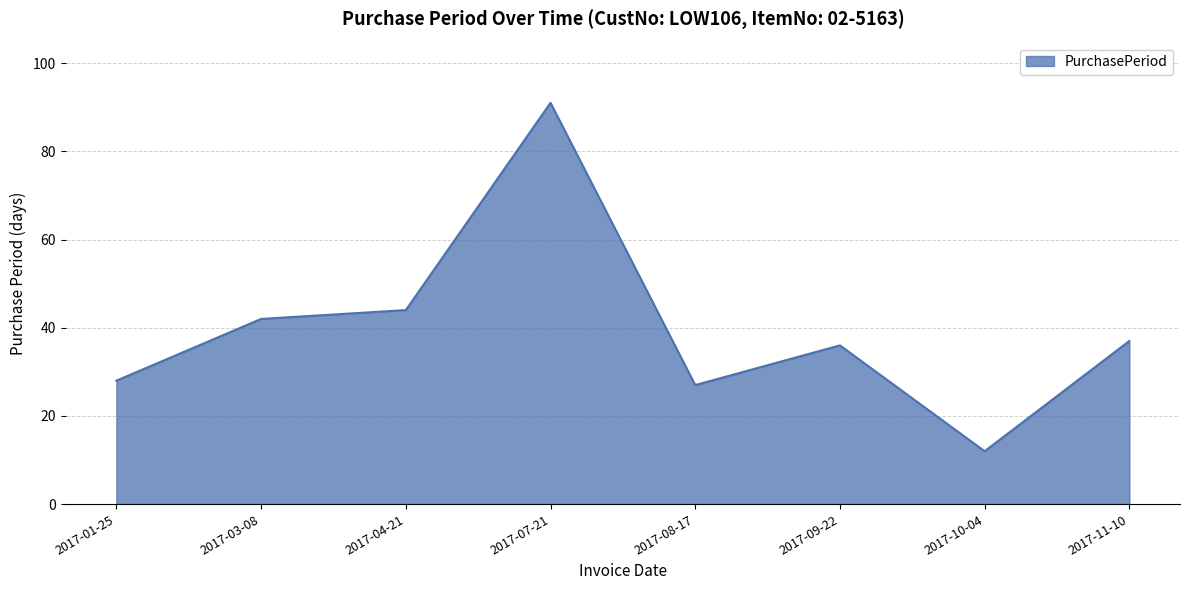

Which category has the lowest value across all series?

2017-10-04